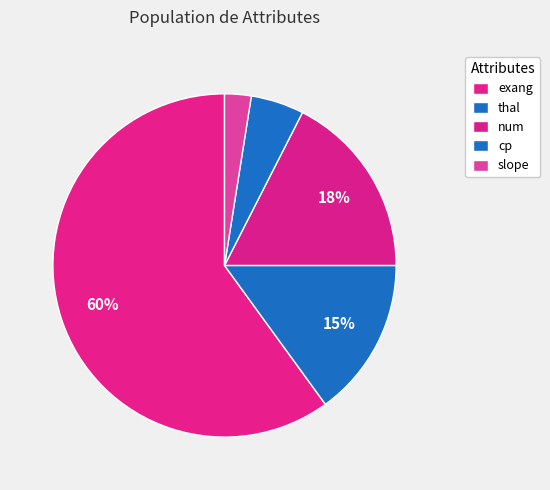

What is the smallest slice in the pie chart?

slope